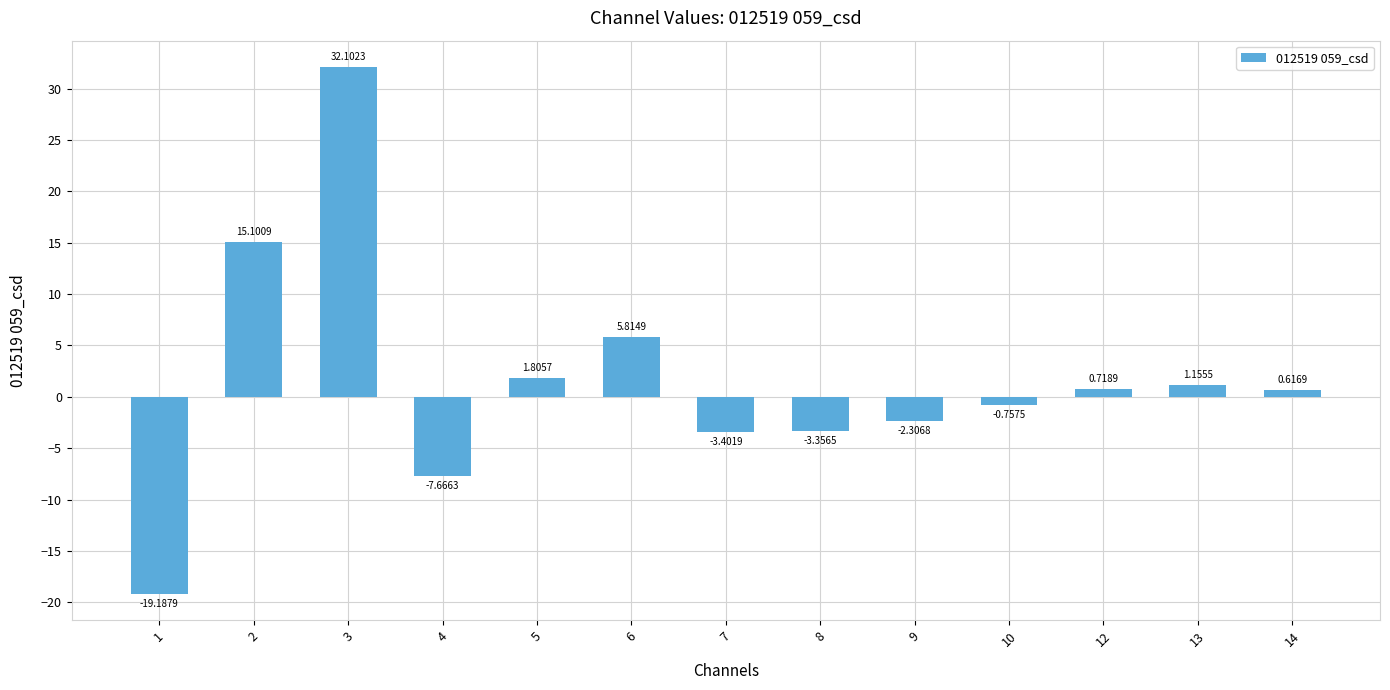

Is it true that the value at 3 is 32.1?

True